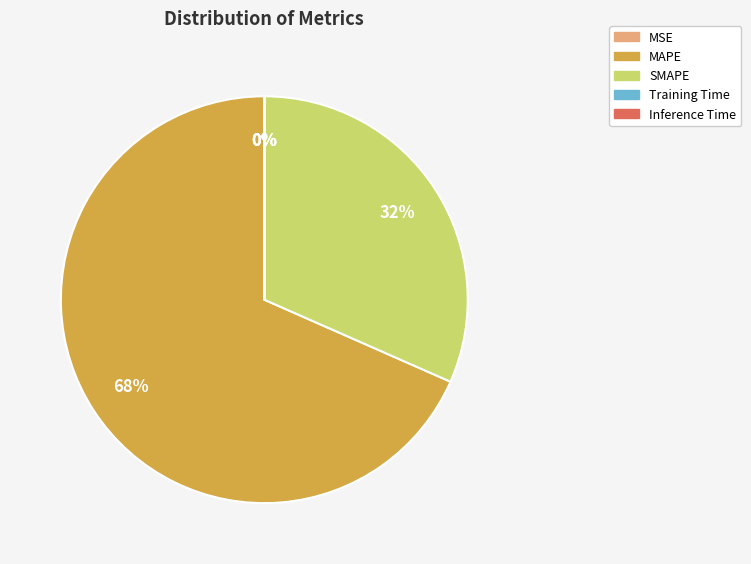

To the nearest percent, what is the average slice percentage?

20%